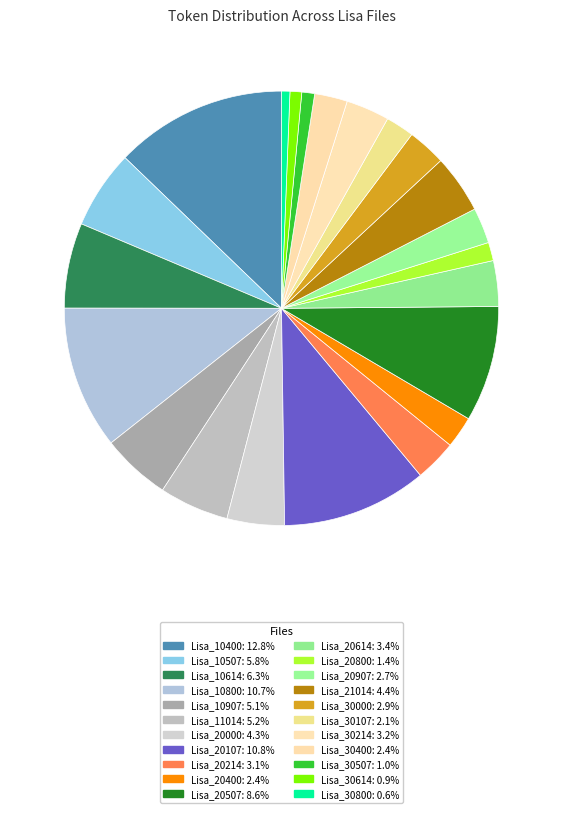

To the nearest percent, what is the average slice percentage?

5%